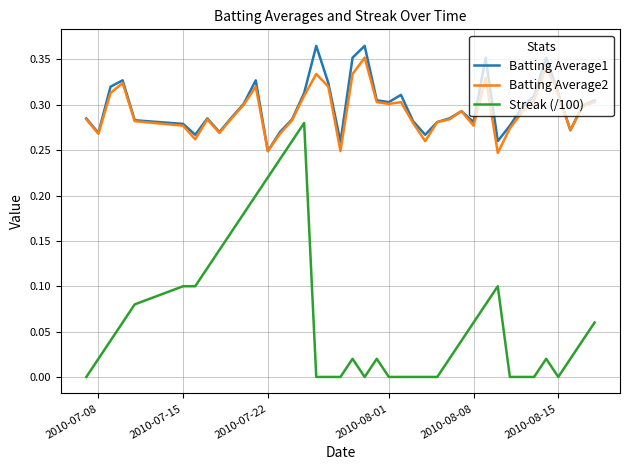

Which series has the largest range (max minus min)?

Streak (/100)